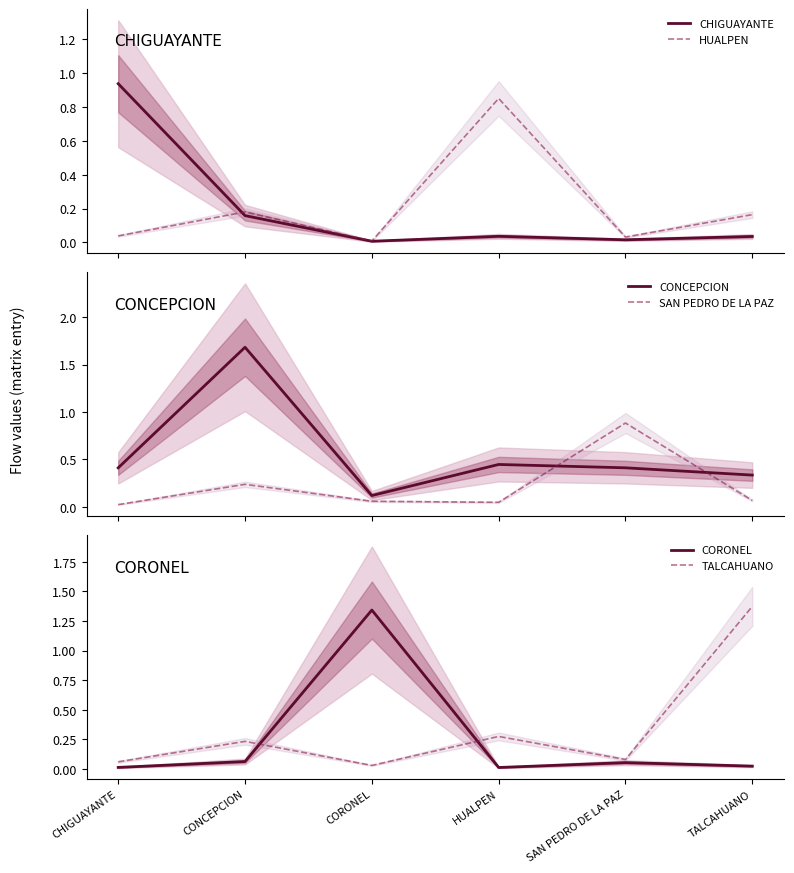

At which category is the sum across all series the highest?

CONCEPCION